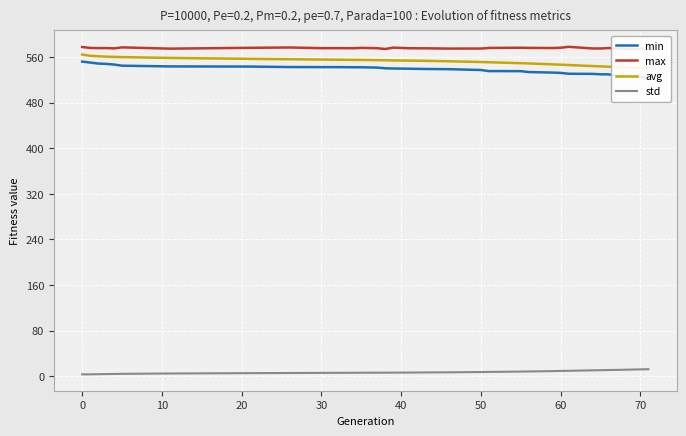

What is the highest value of the max series?

577.9